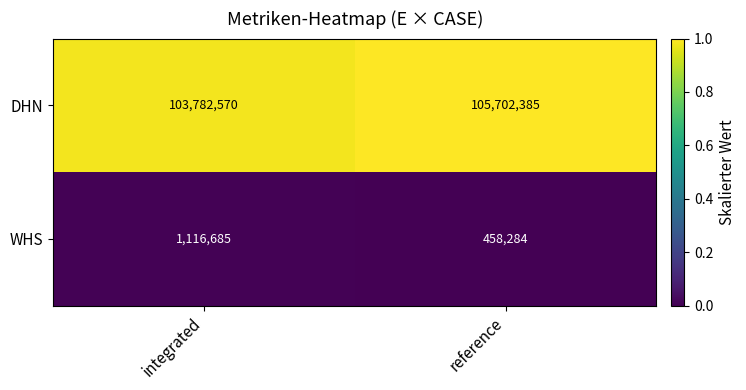

Is it true that DHN equals 54018871 at reference?

False